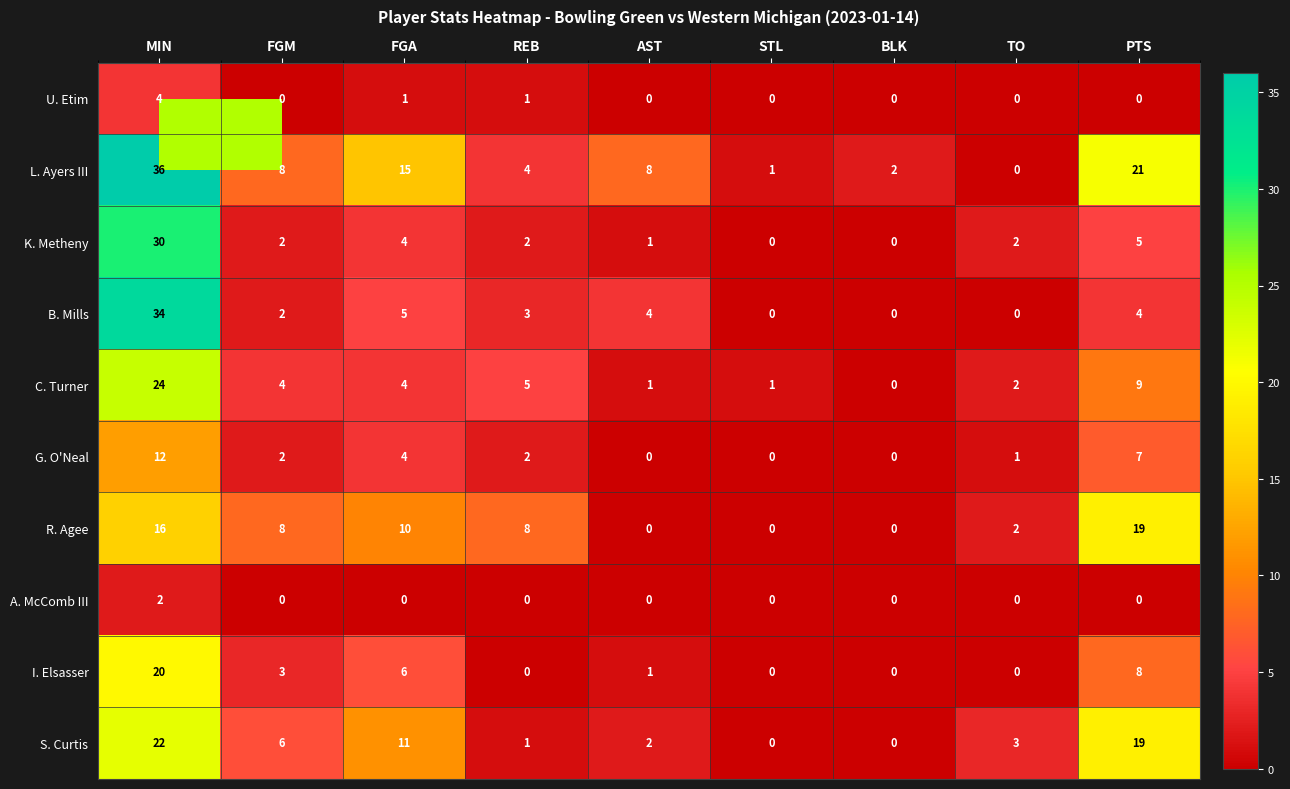

At which category is the sum across all series the highest?

MIN